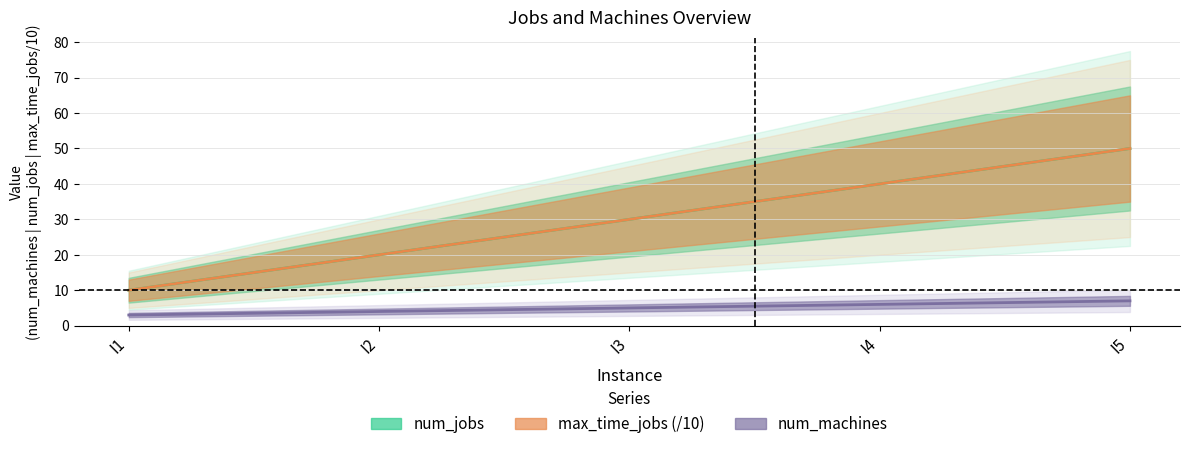

What is the total value across all series at I3?

65